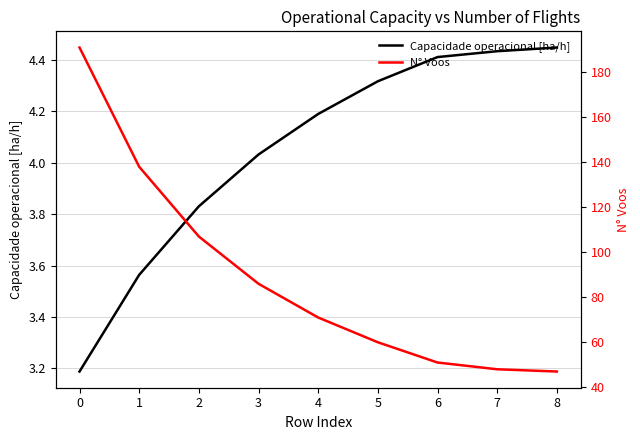

True or false: N° Voos has more than 1 points higher than both neighbors.

False